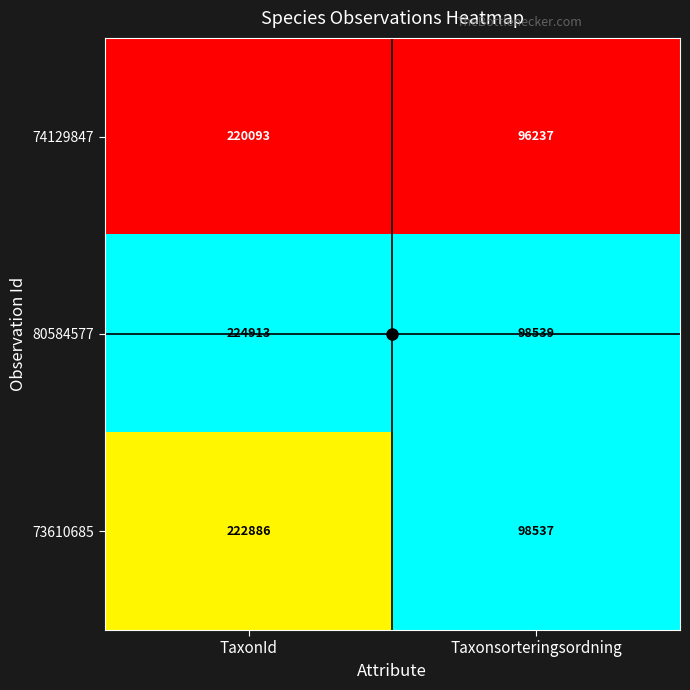

What is the total value across all series at TaxonId?

667892